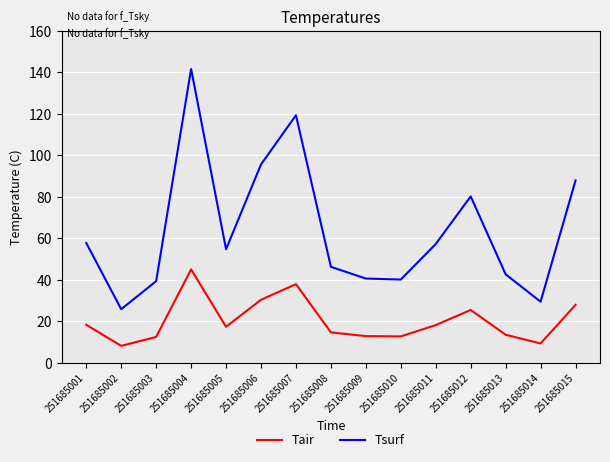

At which category is the sum across all series the highest?

251685004